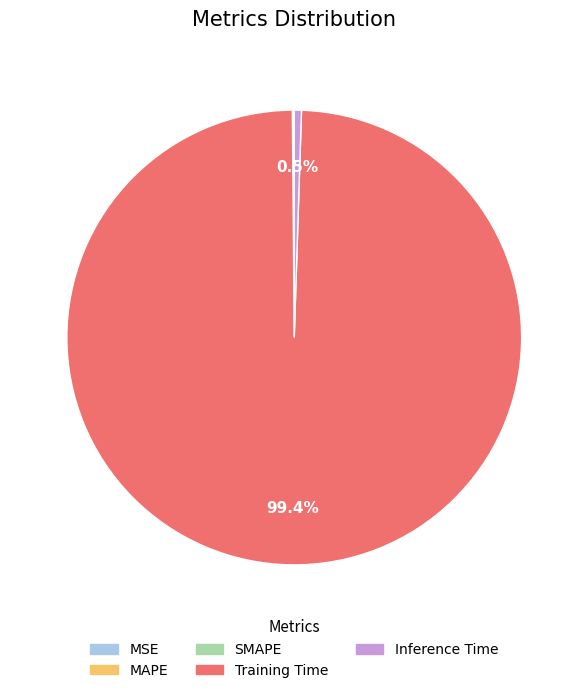

Which category has the biggest portion of the pie?

Training Time